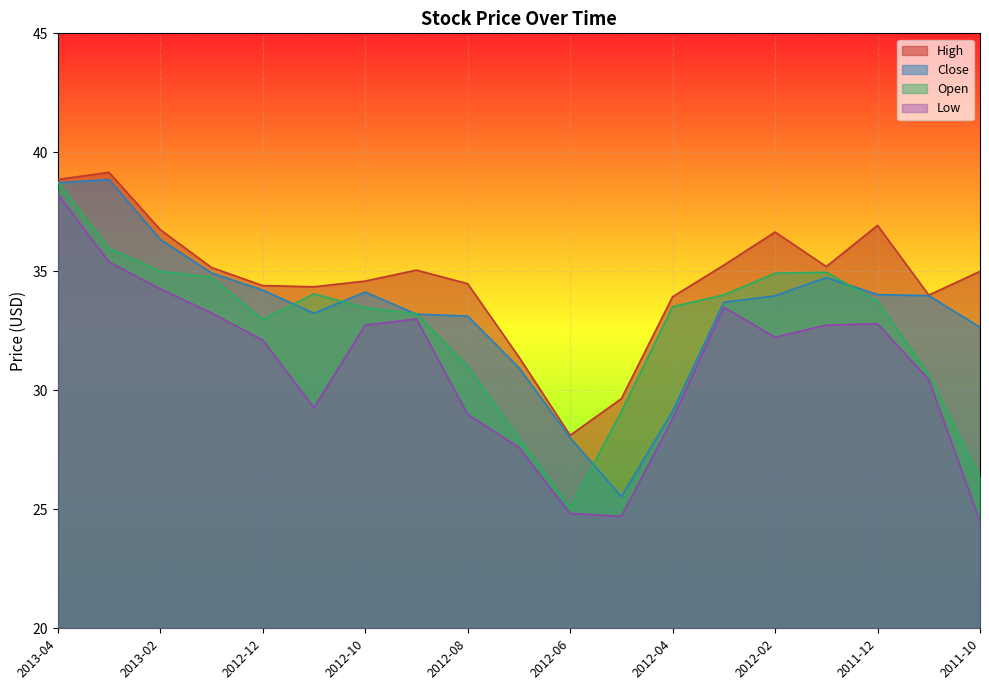

At which category does Close reach its first local peak?

2013-03-01